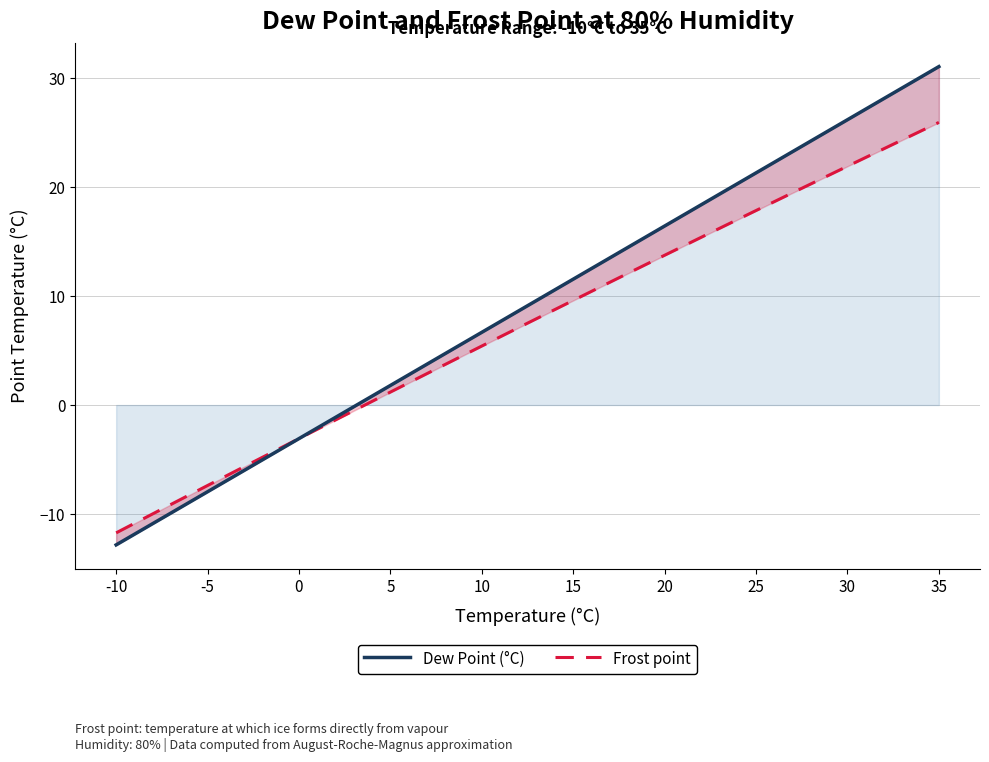

Is the value of Frost point at 10 greater than the value of Dew Point (°C) at 15?

No